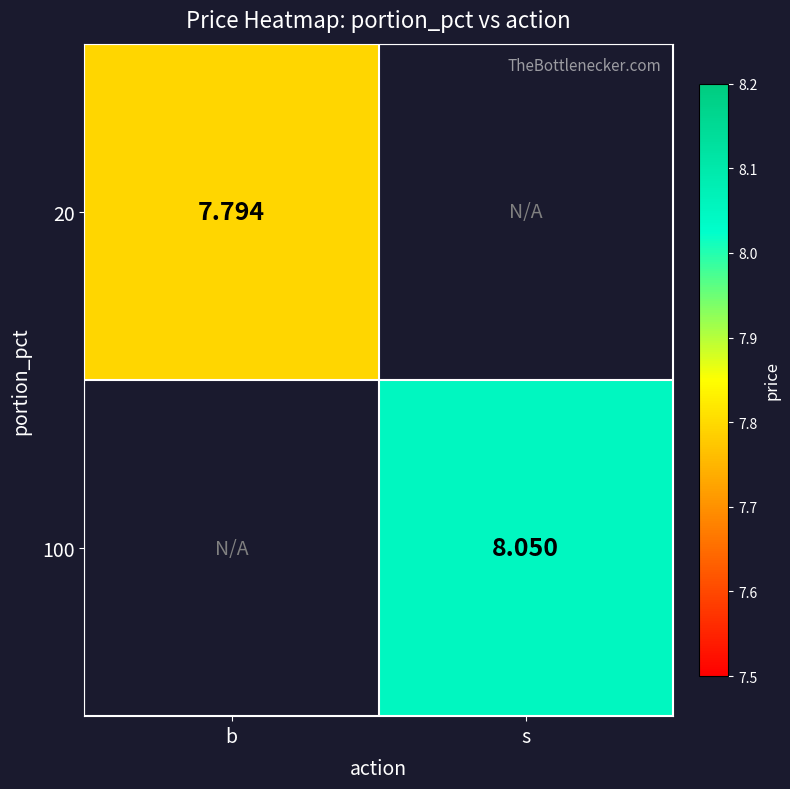

Read the 20 value at b.

7.8